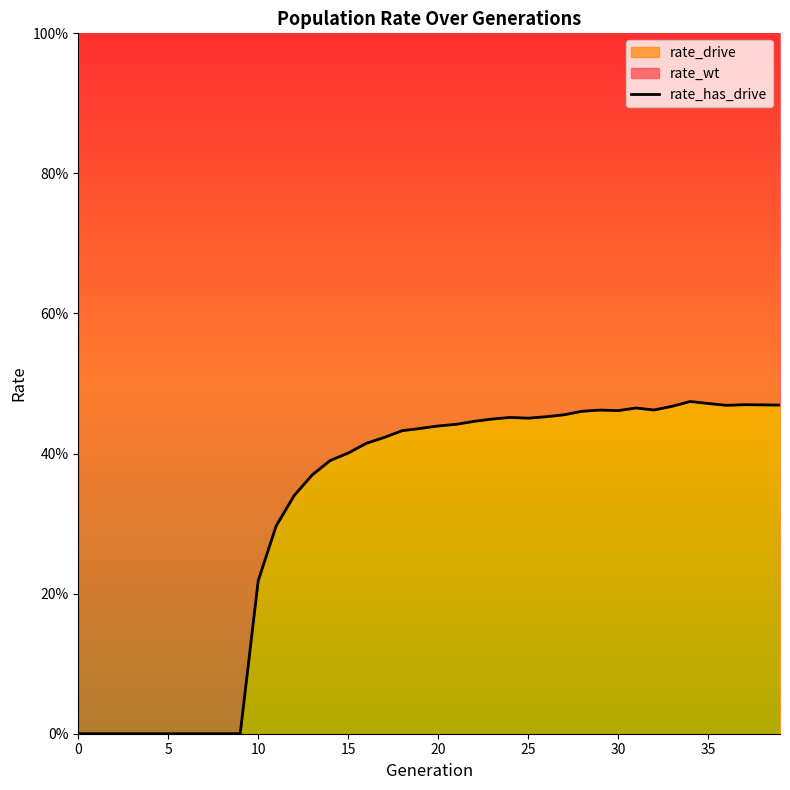

What is the label of the 16th point from the left?

15